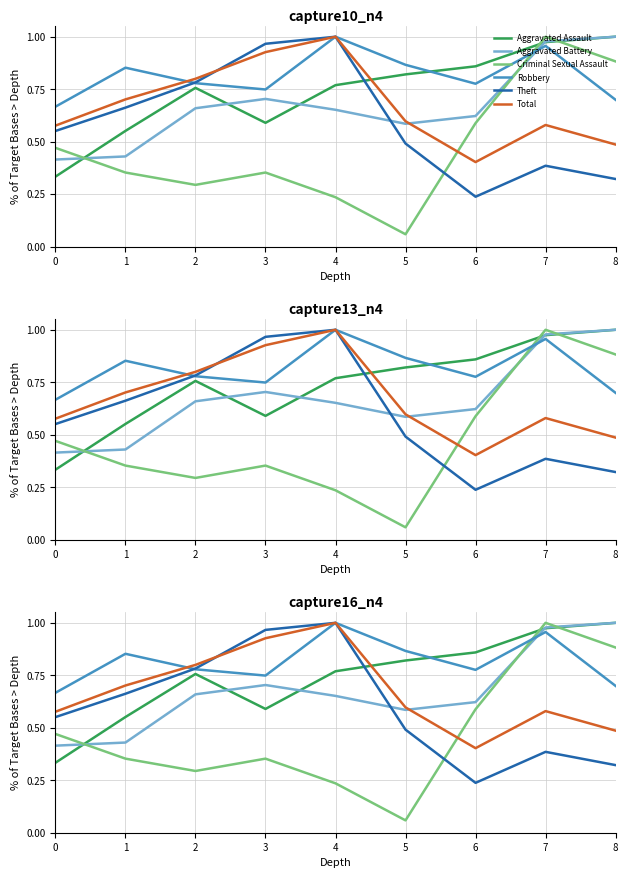

How many interior local valleys does the Criminal Sexual Assault series have?

2